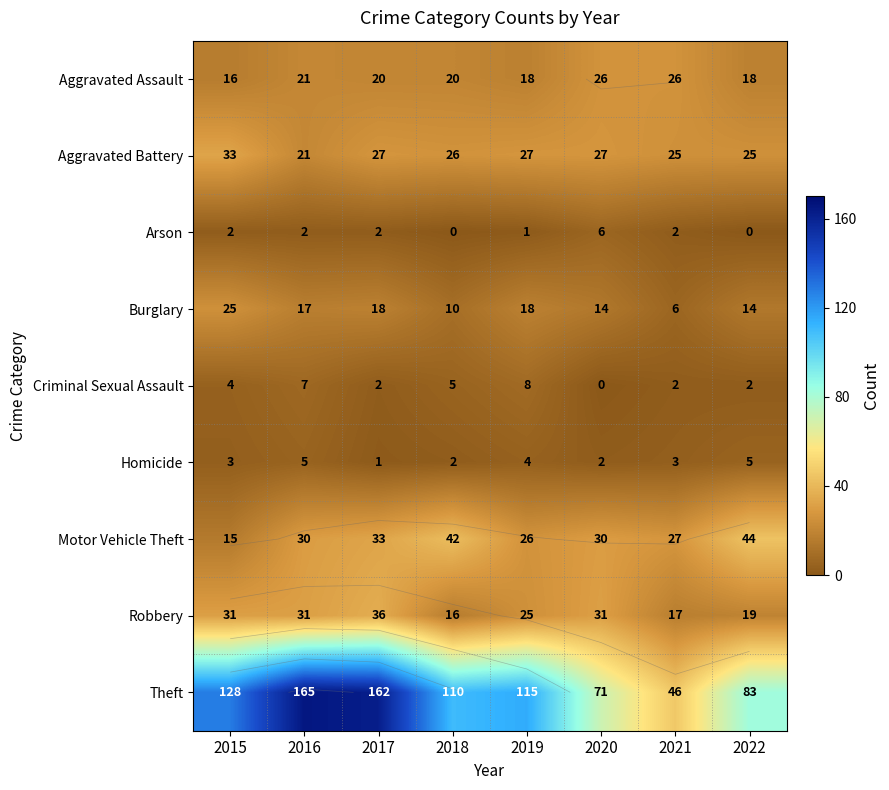

What is the minimum value for Motor Vehicle Theft?

15